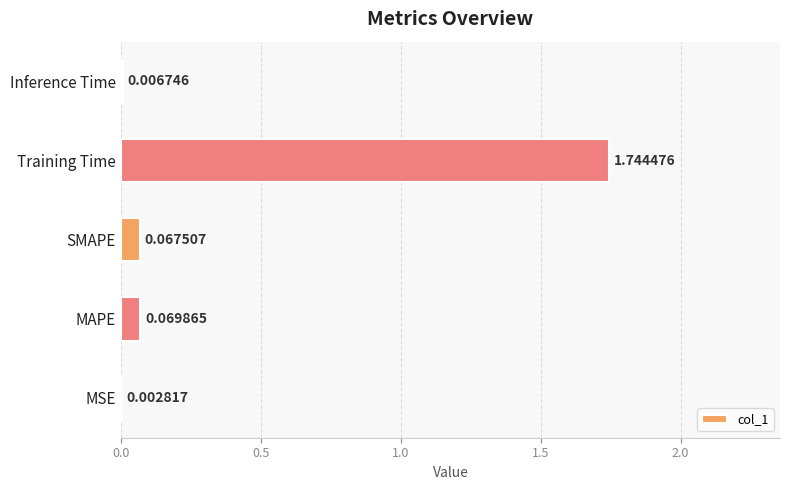

What is the sum of all values?

1.9